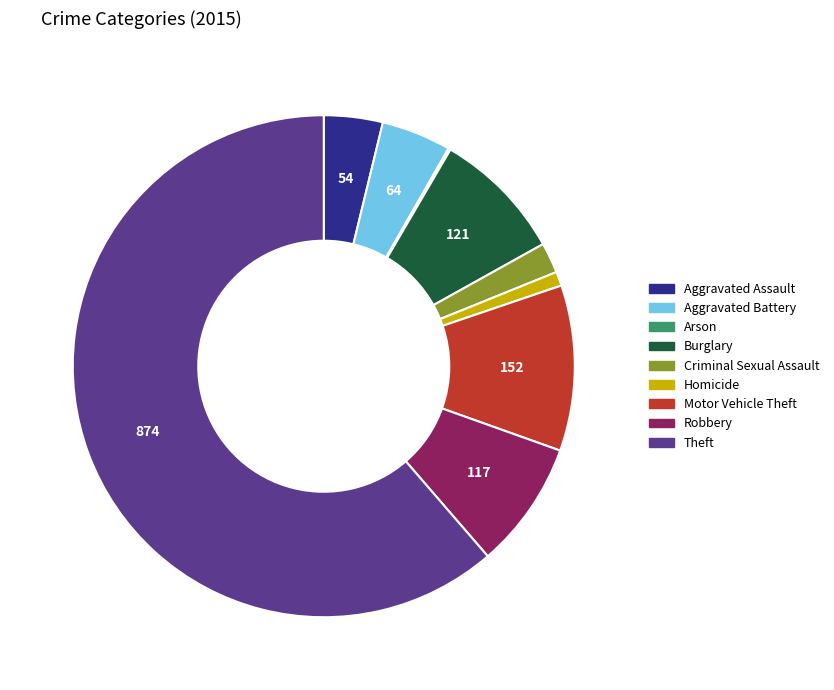

The Aggravated Assault slice represents 15% of the pie. True or false?

False